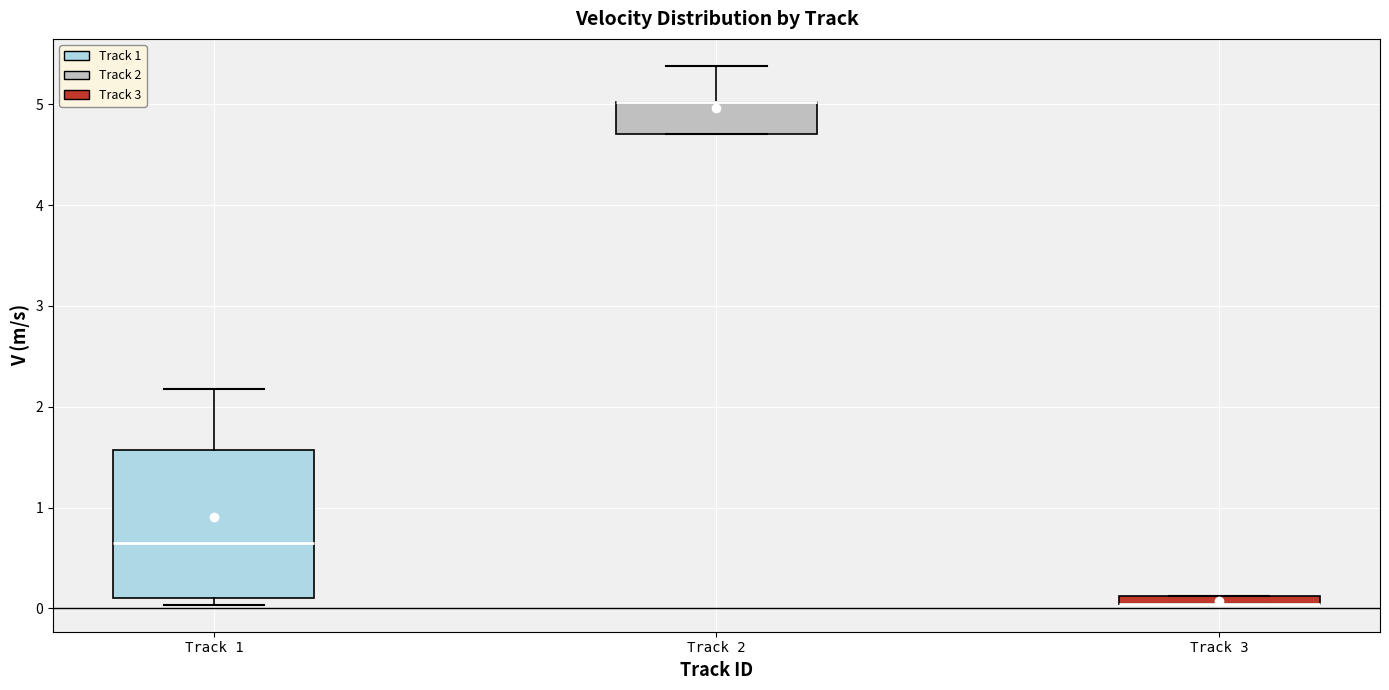

Comparing the boxes themselves (not the whiskers), which one is the tallest?

Track 1